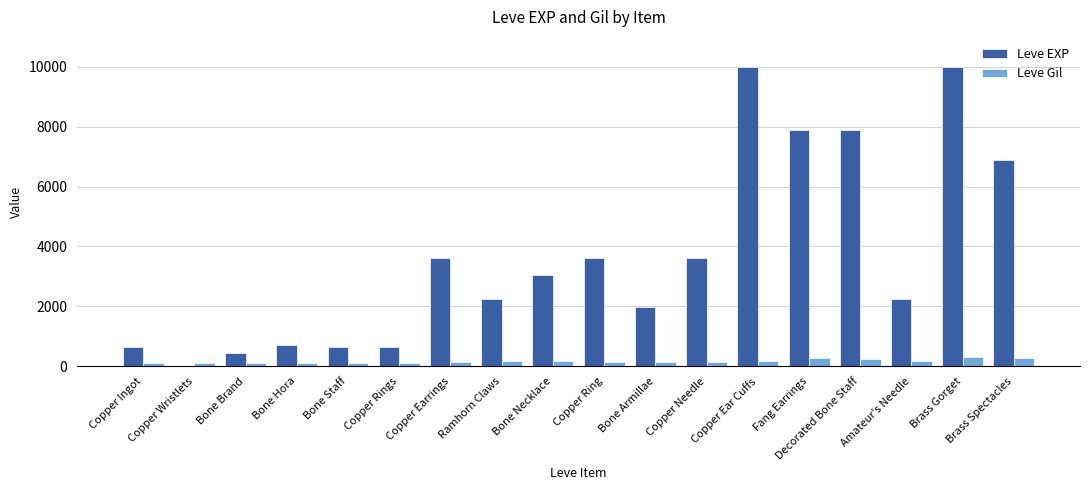

Which series changed the most between Copper Ingot and Copper Ring?

Leve EXP